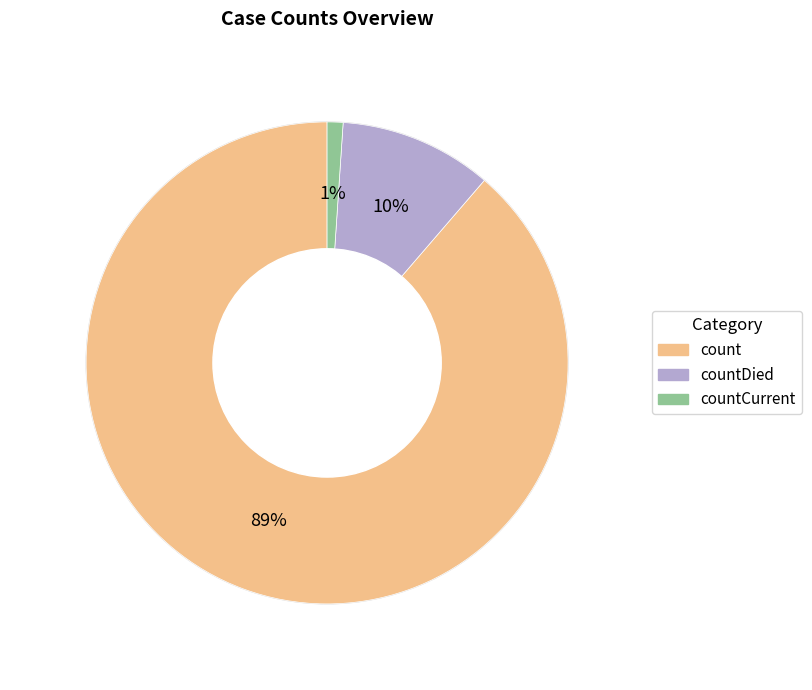

Does any single category account for the majority?

Yes